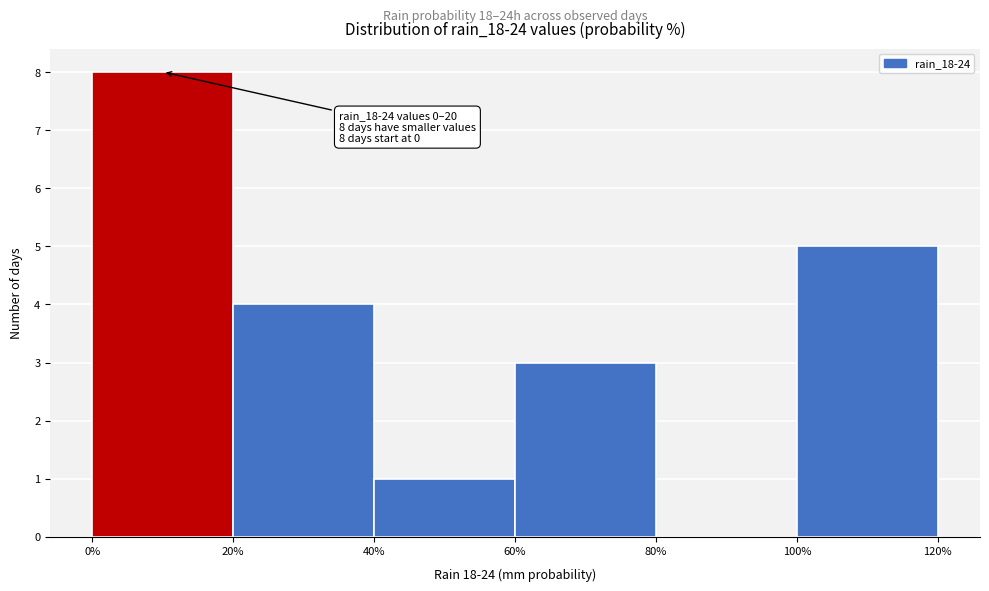

Over which range of the x-axis is the bar tallest?

0% to 20%